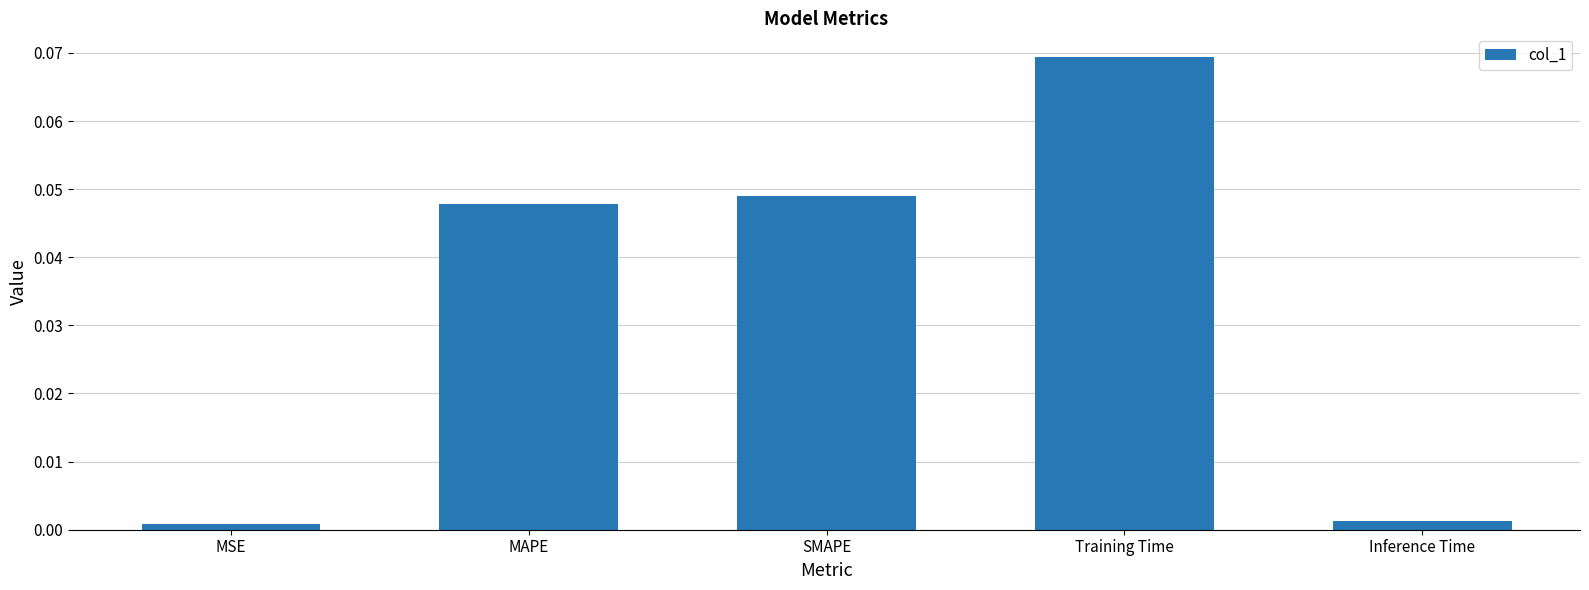

Which category has the highest value across all series?

Training Time